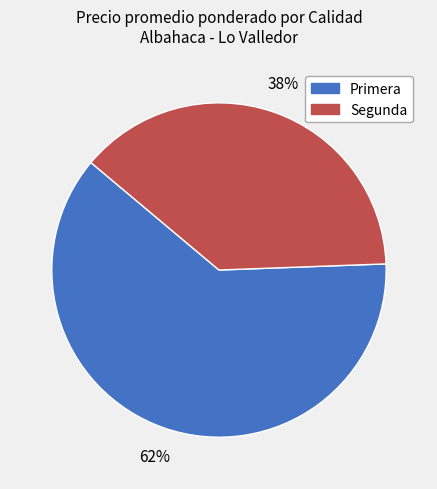

Between Segunda and Primera, which is larger?

Primera